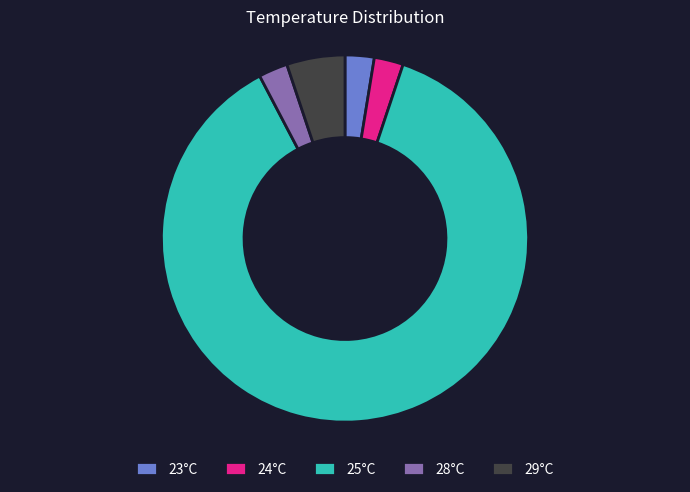

How many slices are in this pie chart?

5